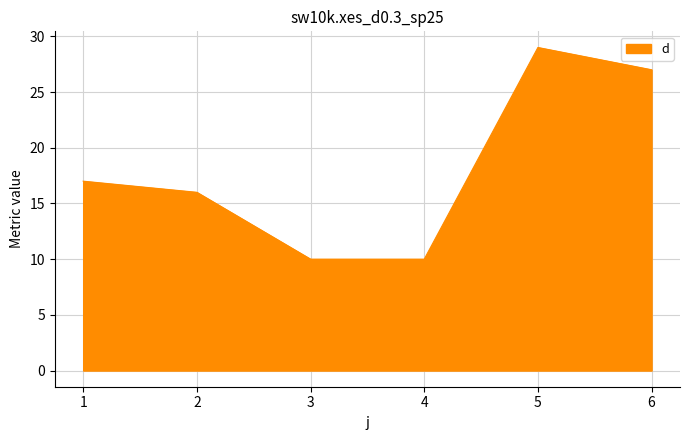

What is the difference between the second highest and minimum values?

17